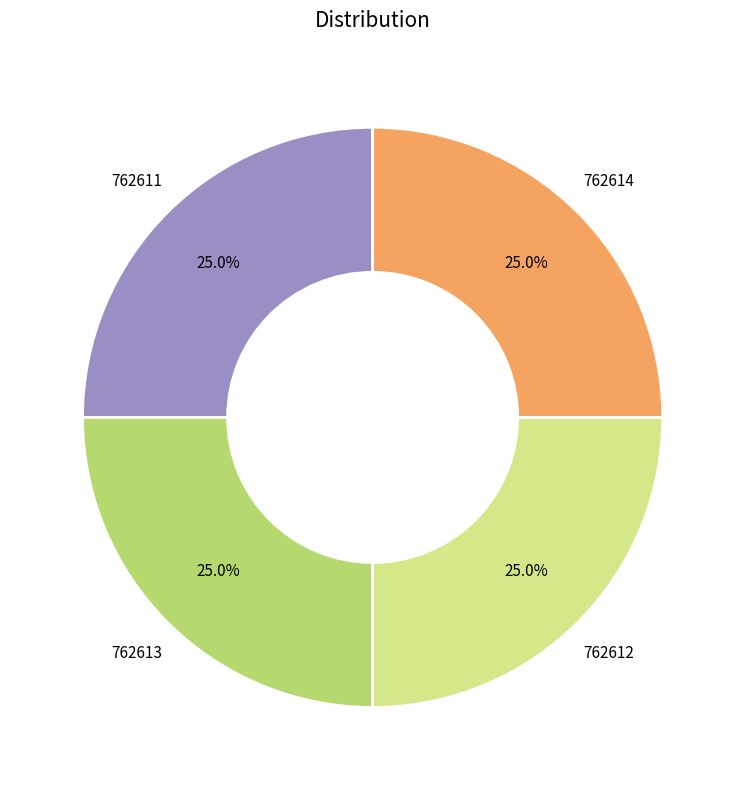

Does any single category account for the majority?

No